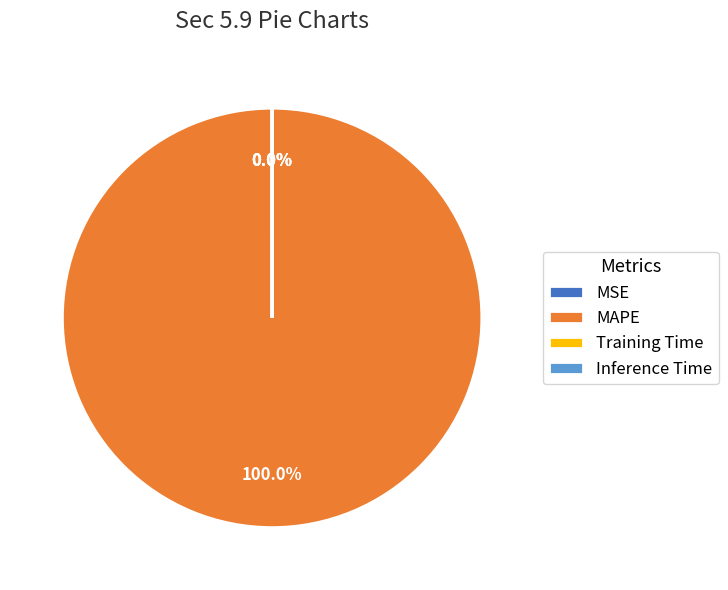

What is the largest slice in the pie chart?

MAPE